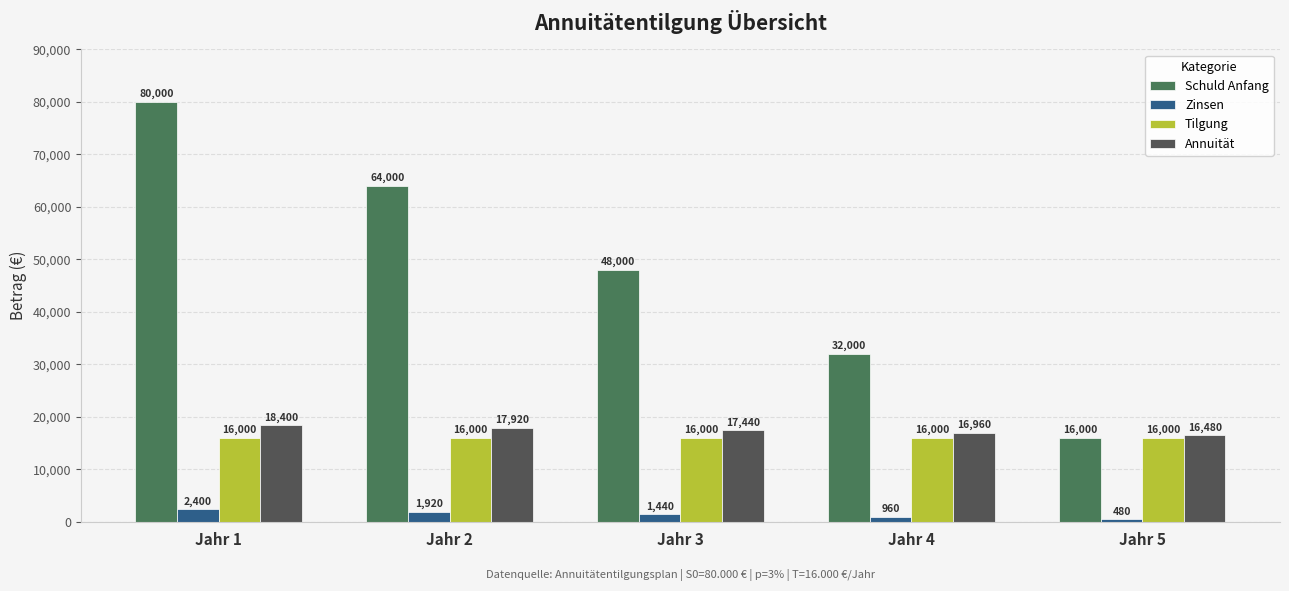

Which series has the largest range (max minus min)?

Schuld Anfang